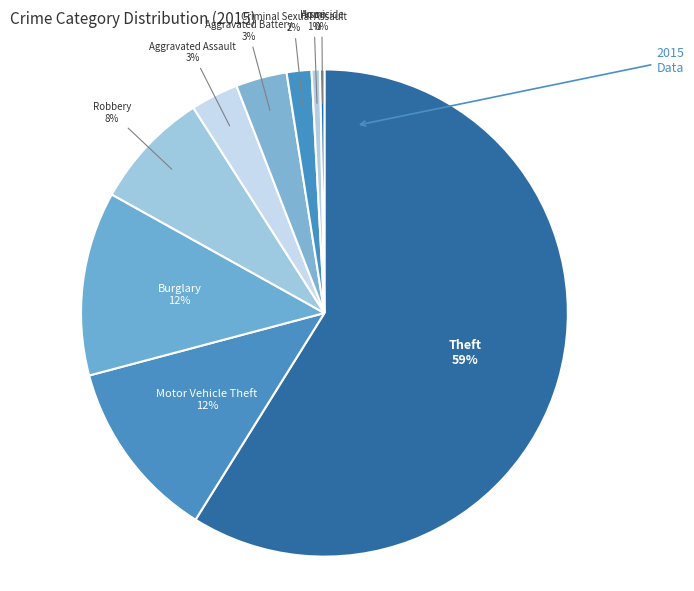

Does any single category account for the majority?

Yes